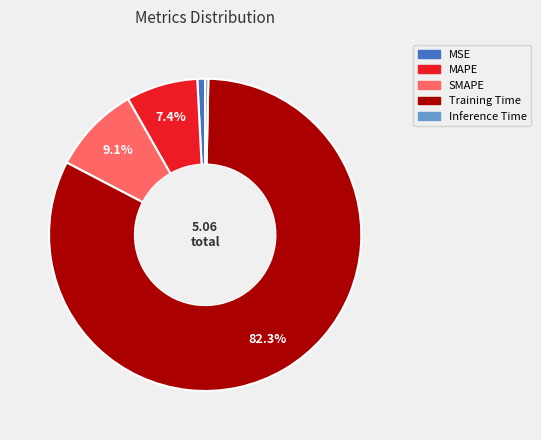

To the nearest percent, what is the difference between the MSE and MAPE slice percentages?

7%